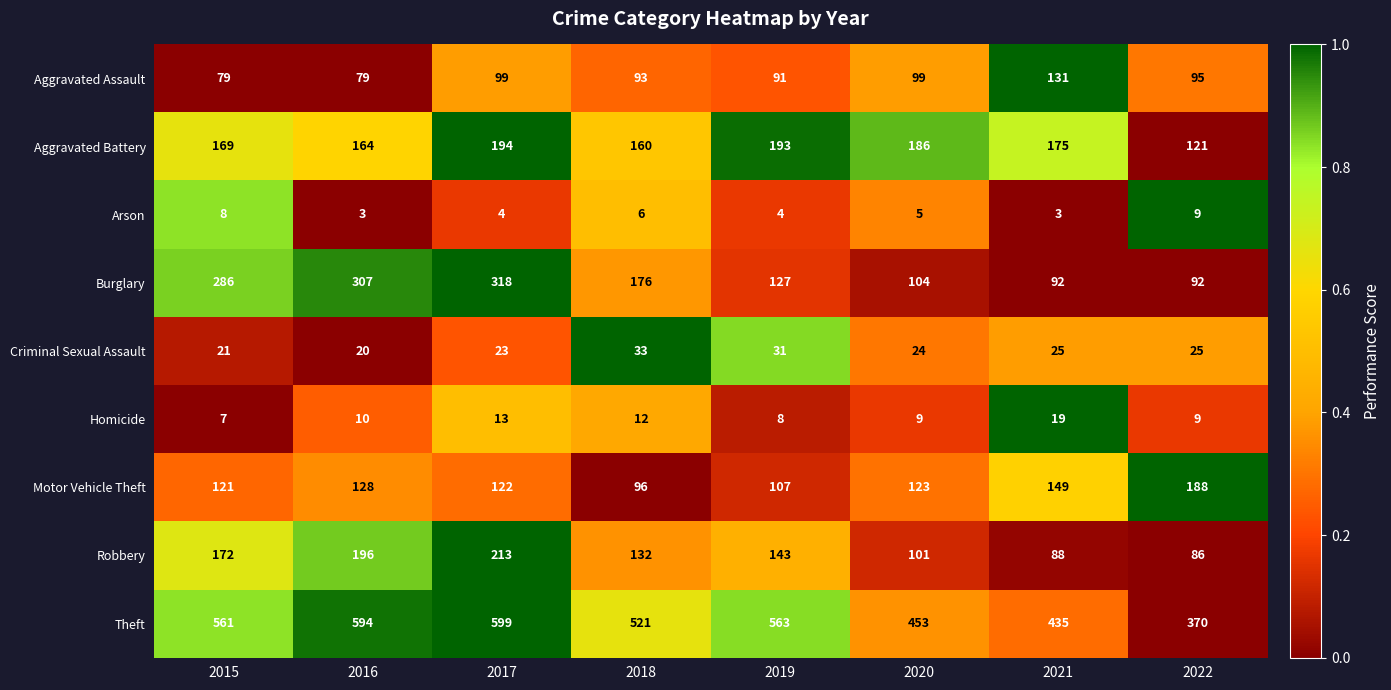

What is the total value across all series at 2018?

1229